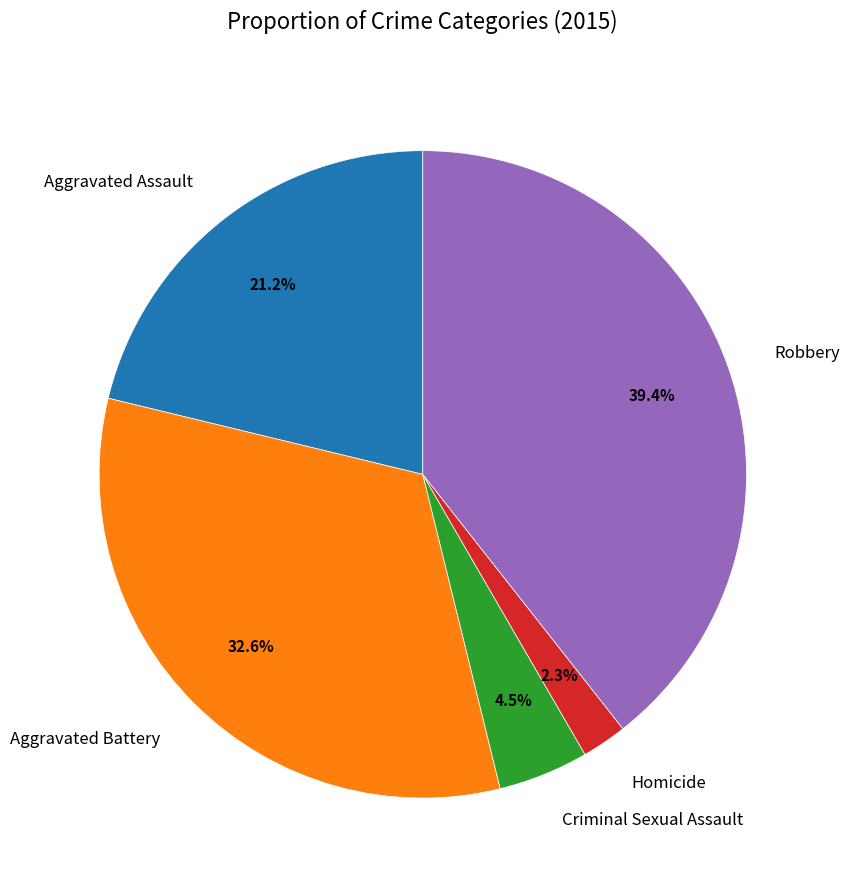

Between Homicide and Aggravated Assault, which is larger?

Aggravated Assault